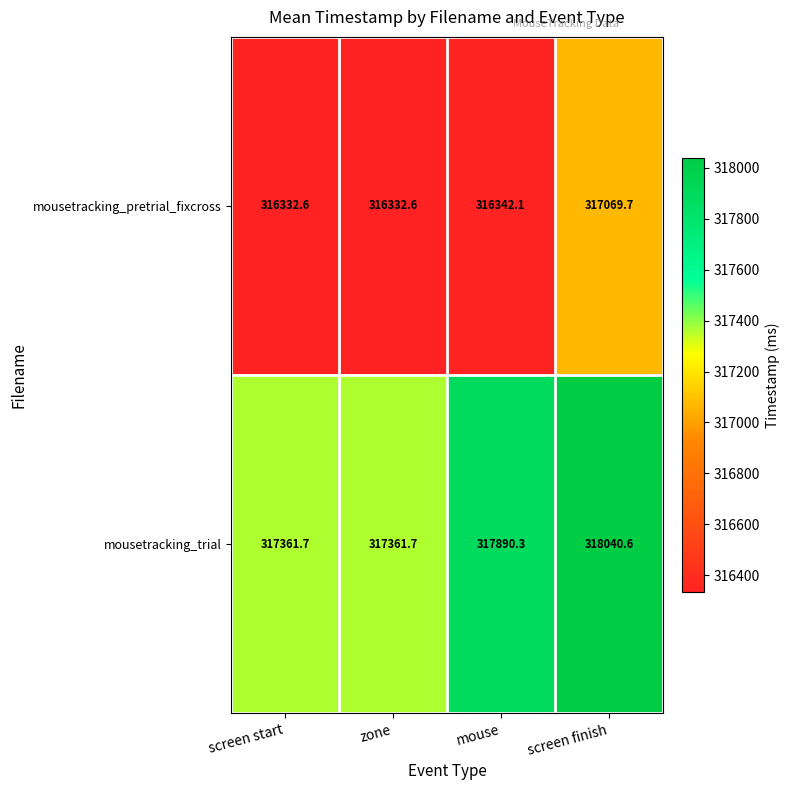

What is the total value across all series at screen finish?

635110.3